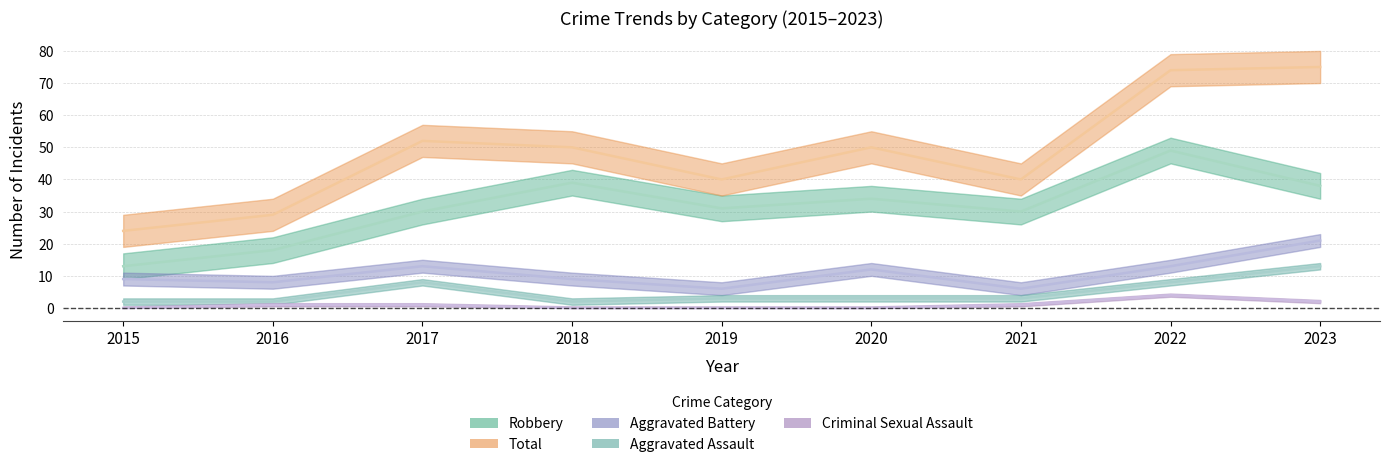

The value of Aggravated Battery at 2015 is 9. True or false?

True